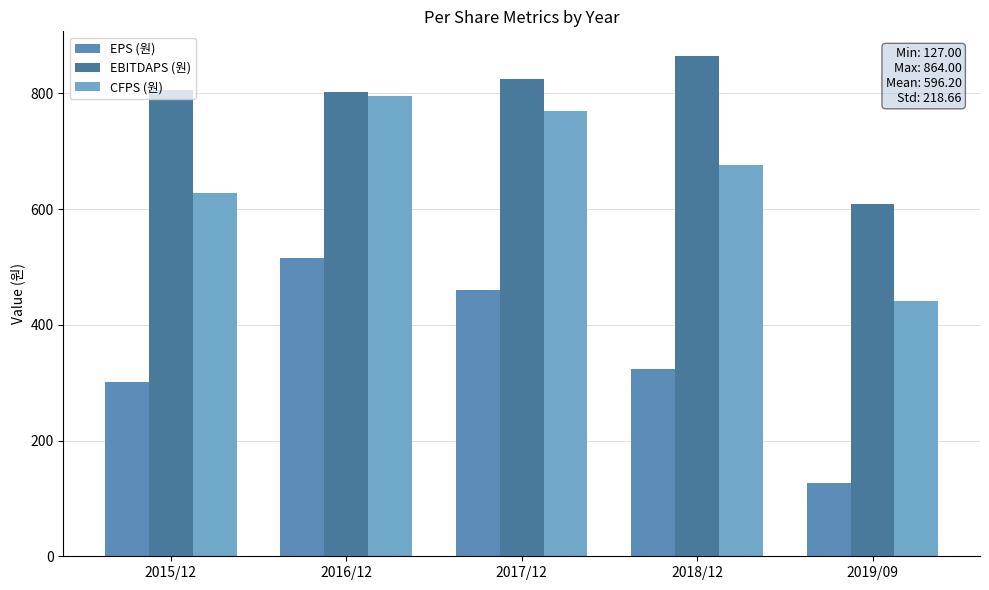

Rank the series at 2018/12 from highest to lowest value.

EBITDAPS (원), CFPS (원), EPS (원)